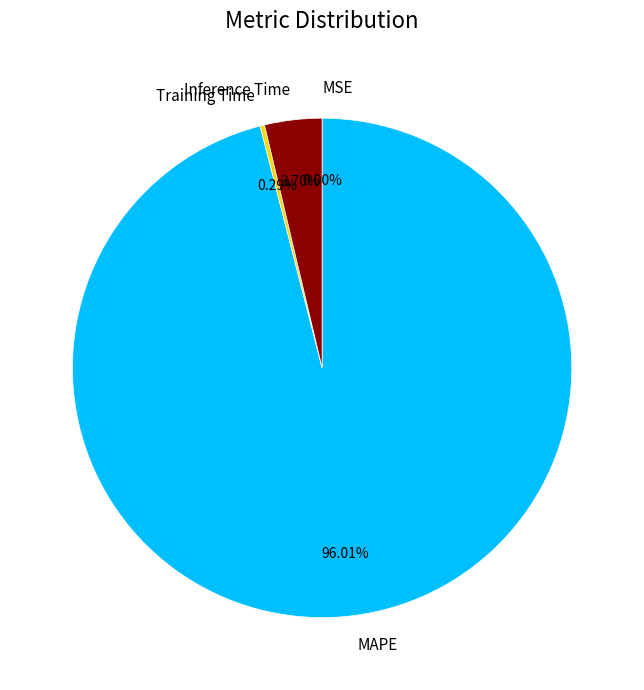

Does any single category account for the majority?

Yes